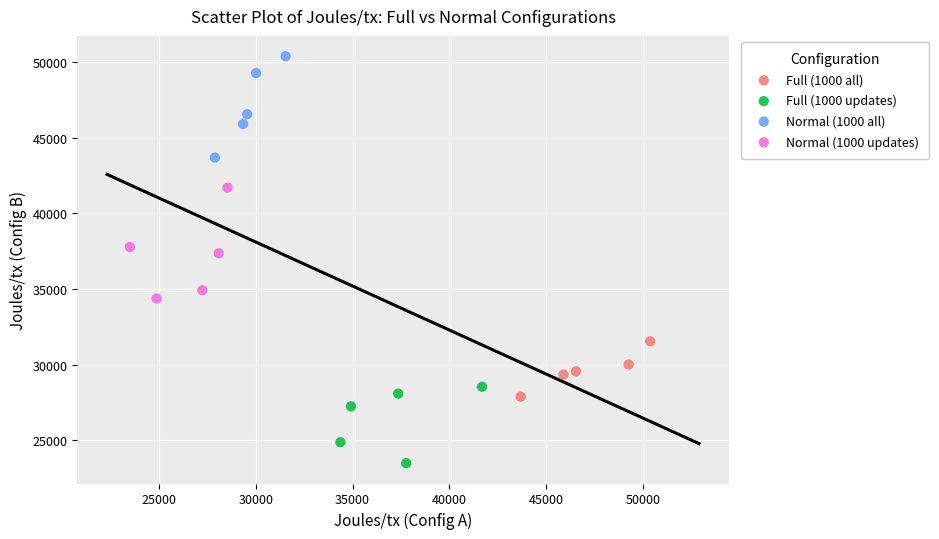

Which series reaches the maximum Y coordinate?

Normal (1000 all)